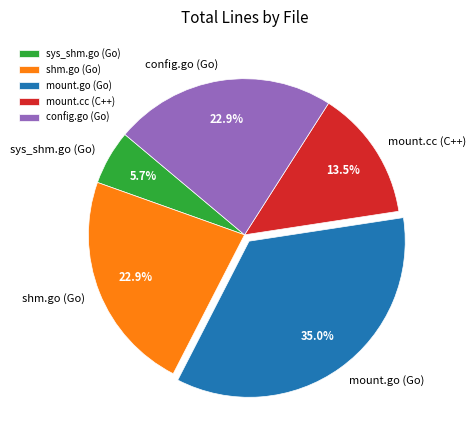

What percentage is the config.go (Go) slice, to the nearest percent?

23%